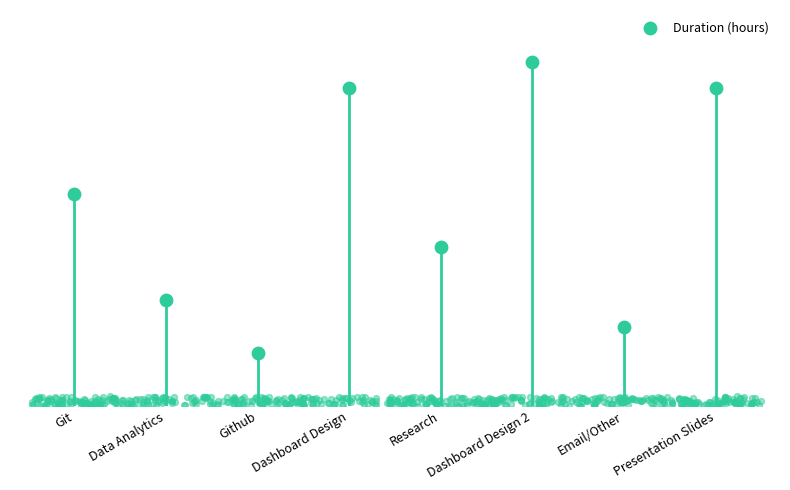

What is the change in value from Github to Dashboard Design?

+5.0